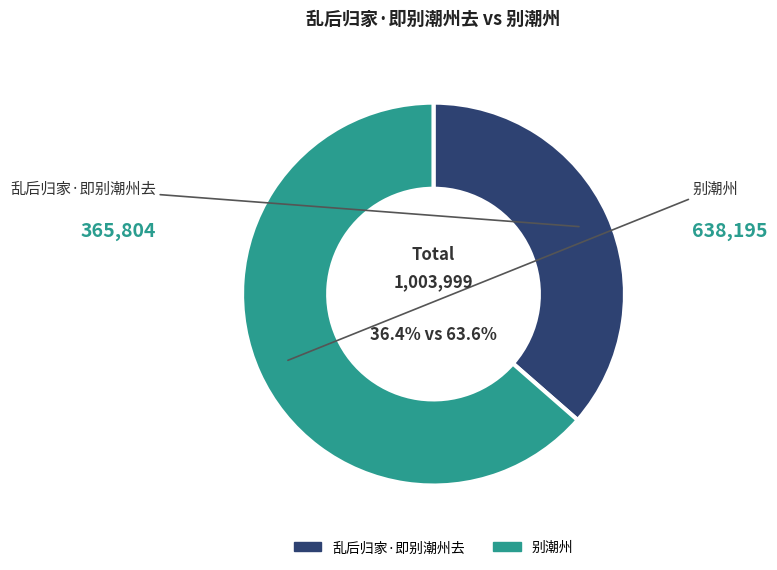

Which category has the biggest portion of the pie?

别潮州